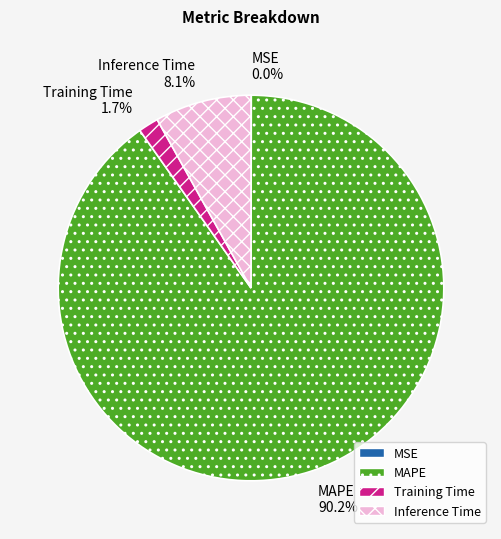

Which category has the biggest portion of the pie?

MAPE